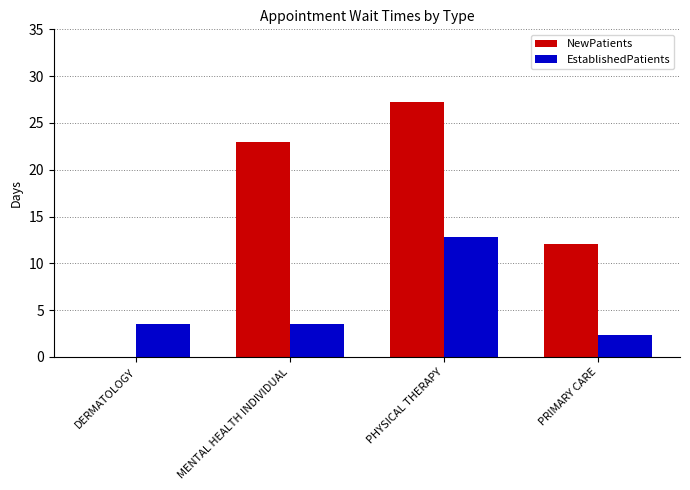

Read the EstablishedPatients value at PRIMARY CARE.

2.3